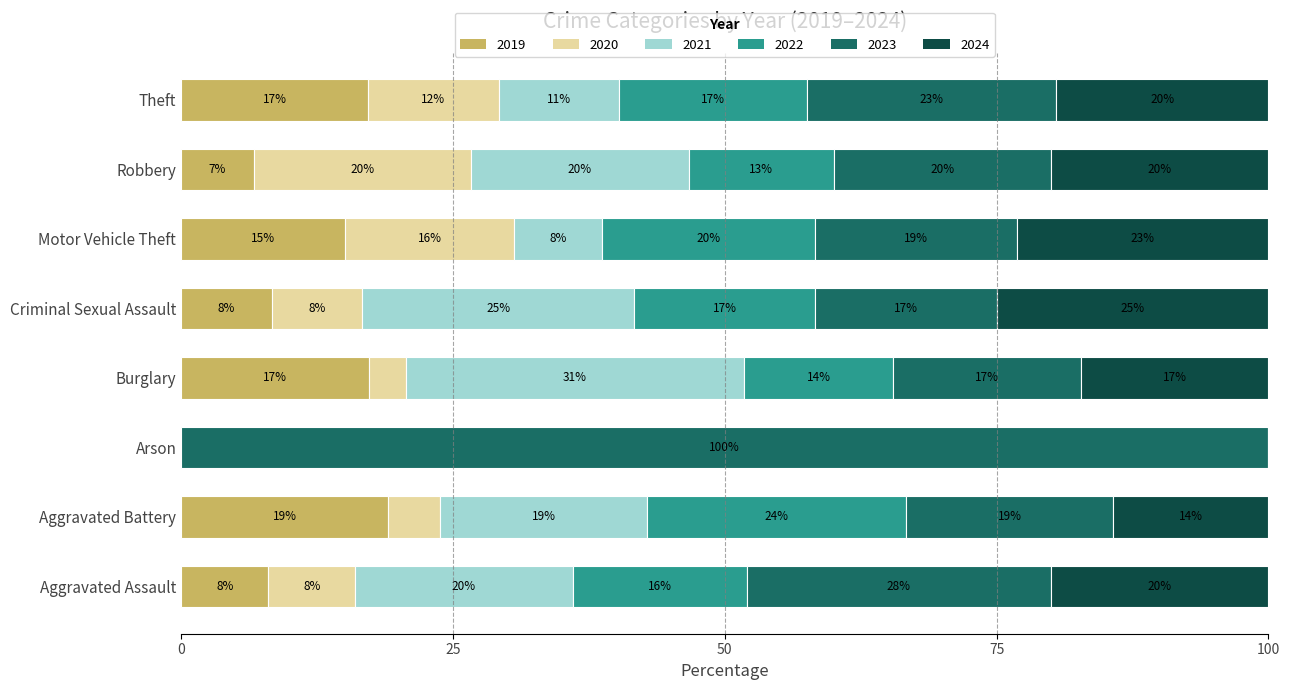

What is the maximum value for 2019?

19.0